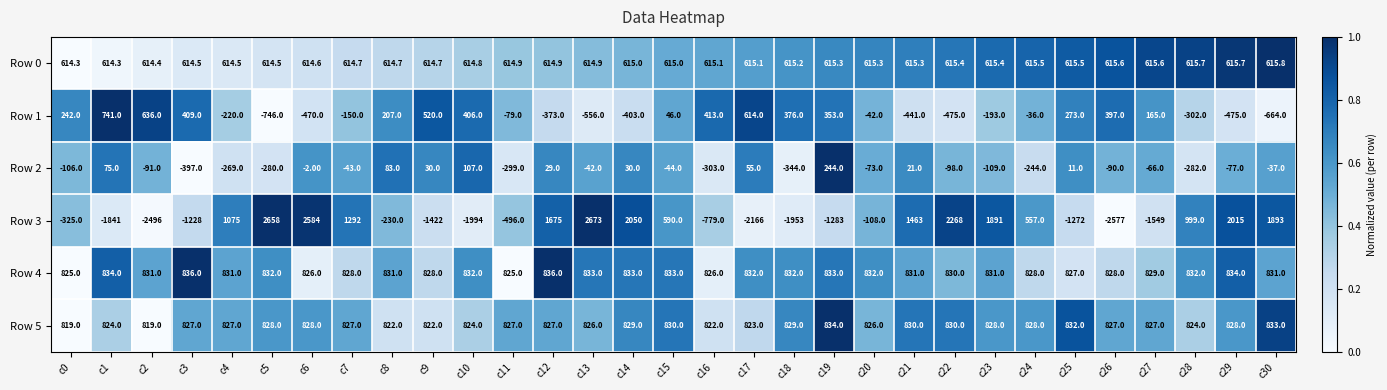

What is the difference between the maximum and minimum values in the Row 5 series?

15.0